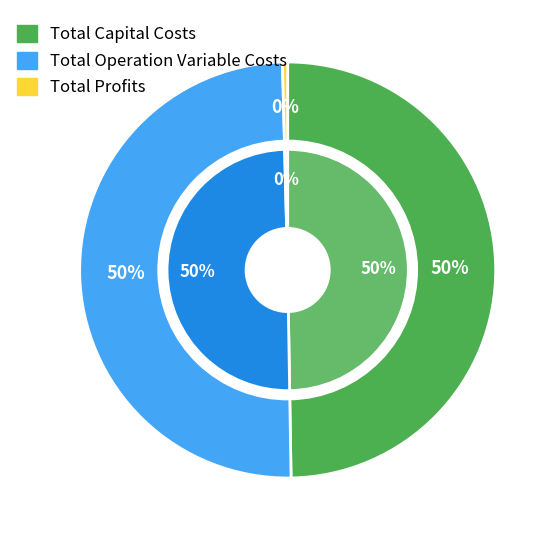

Is there a majority slice in this chart?

Yes